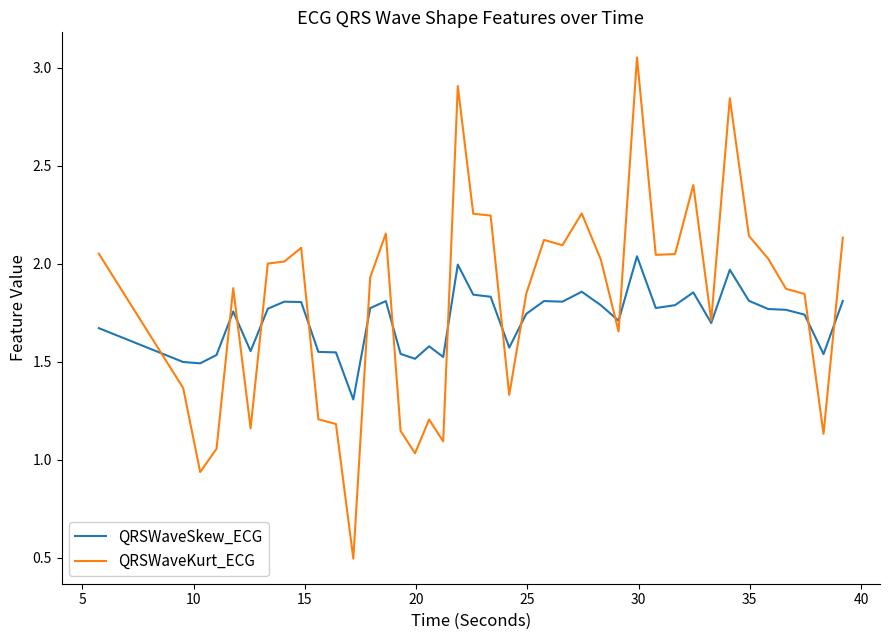

What is the minimum value for QRSWaveKurt_ECG?

0.5